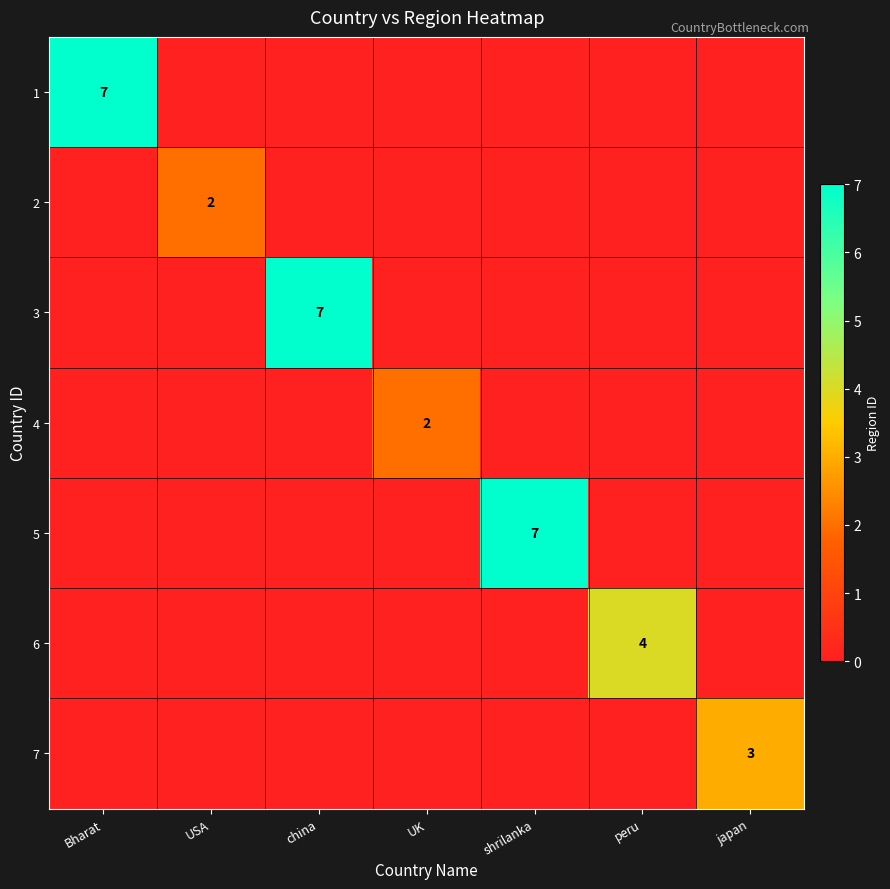

The 6 series shows 7 at peru. True or false?

False